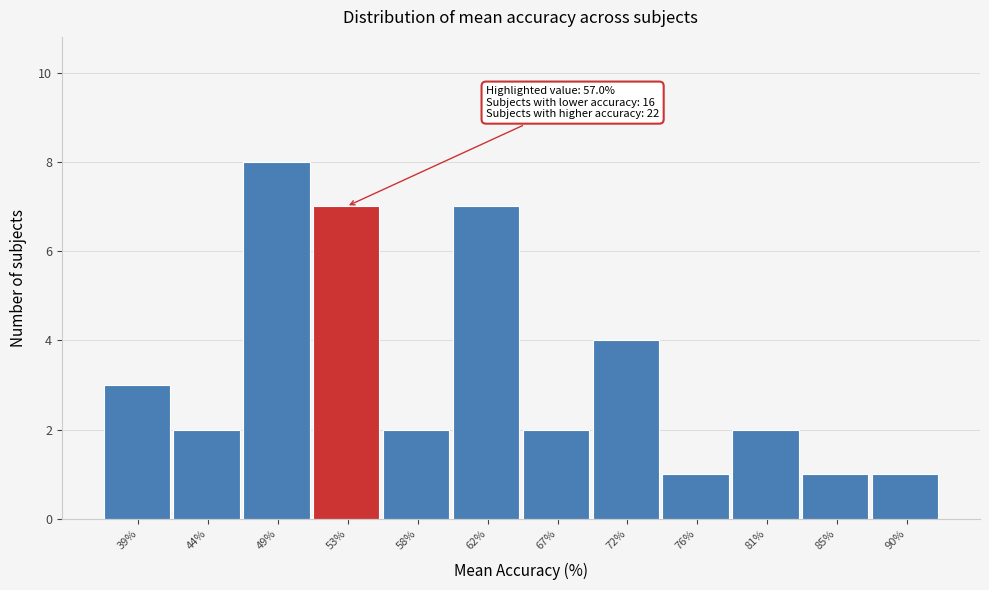

Reading right to left, list all the values displayed in this chart.

1	1	2	1	4	2	7	2	7	8	2	3